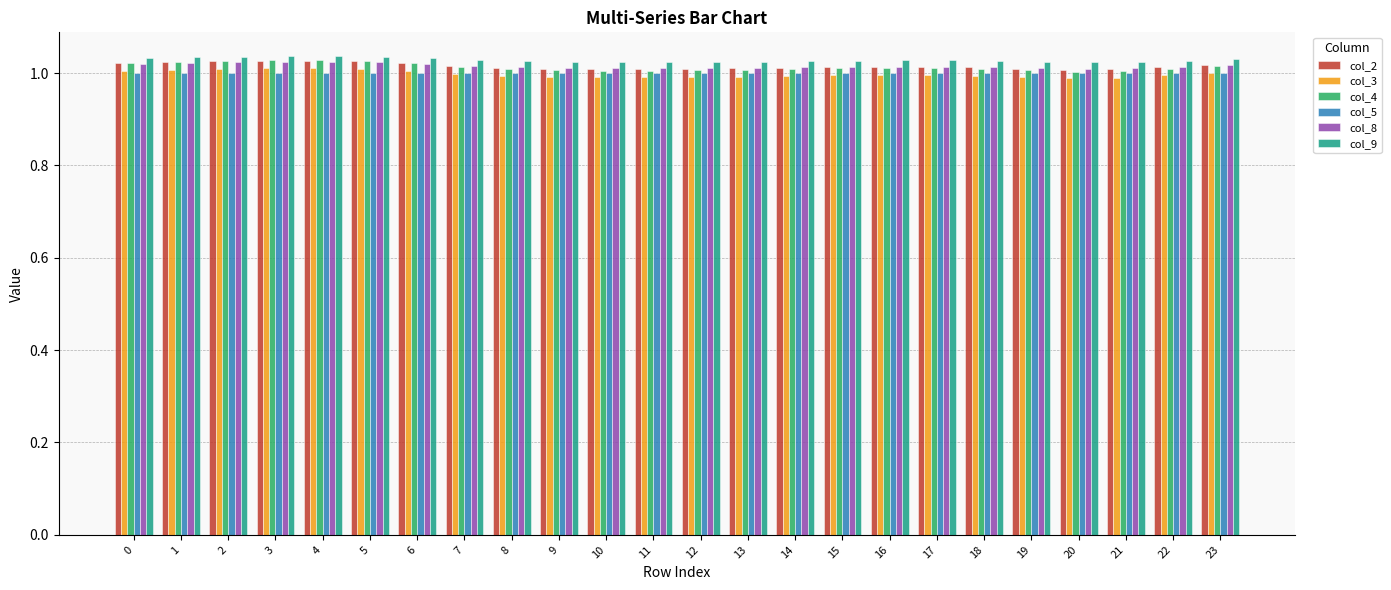

Which series has the largest total across all categories?

col_9